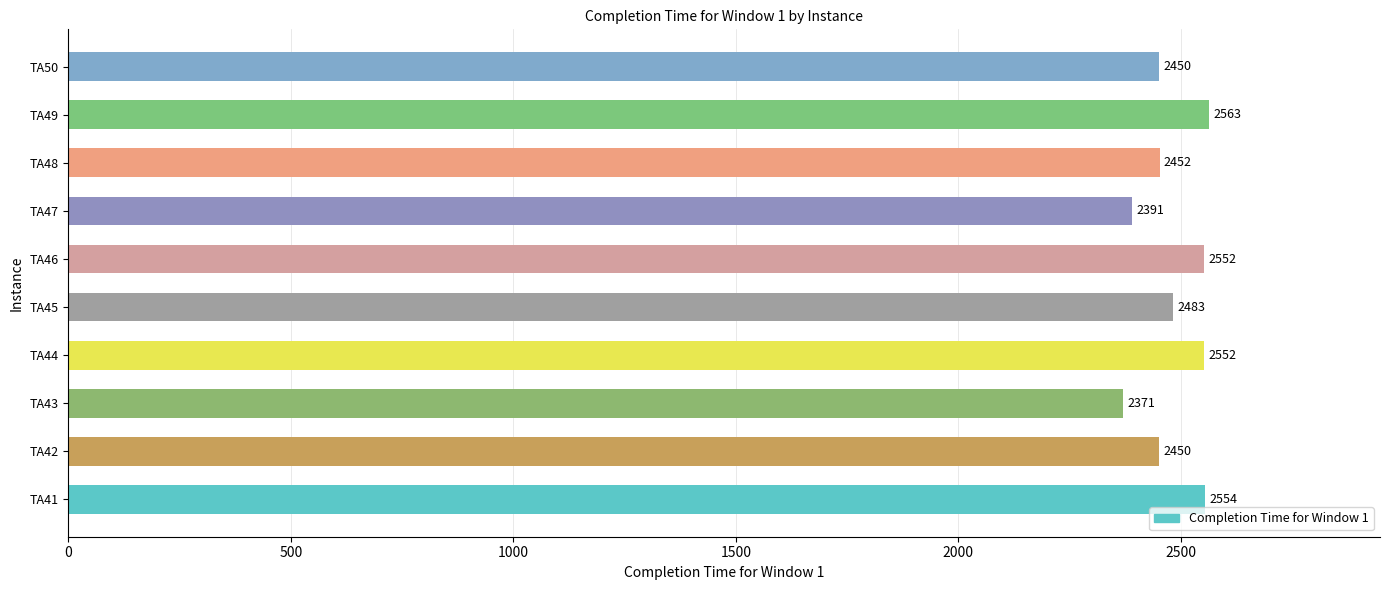

The value at TA49 is 539. True or false?

False